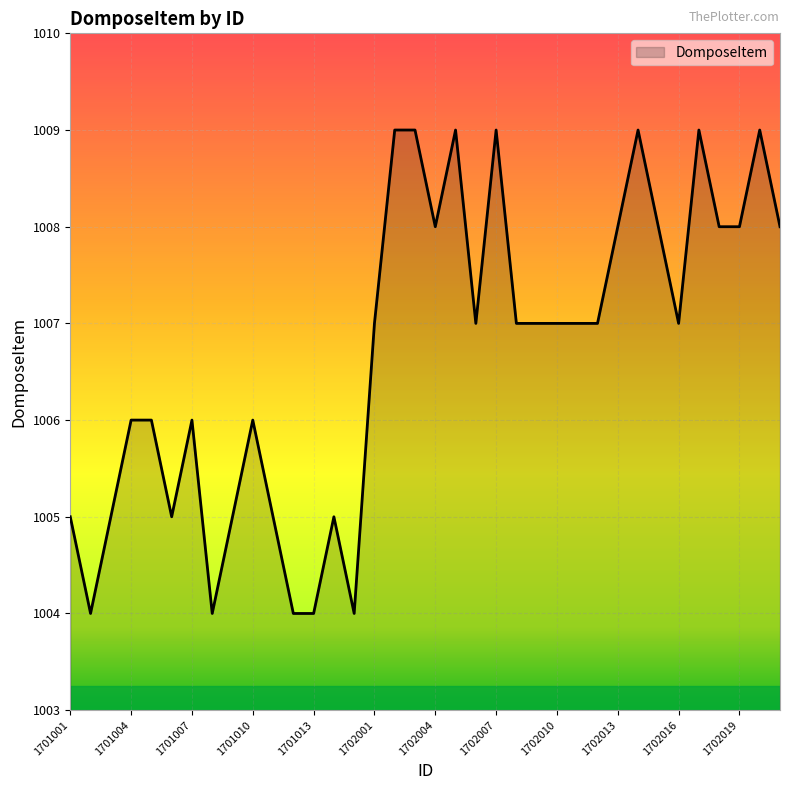

Count the number of categories in the chart.

36